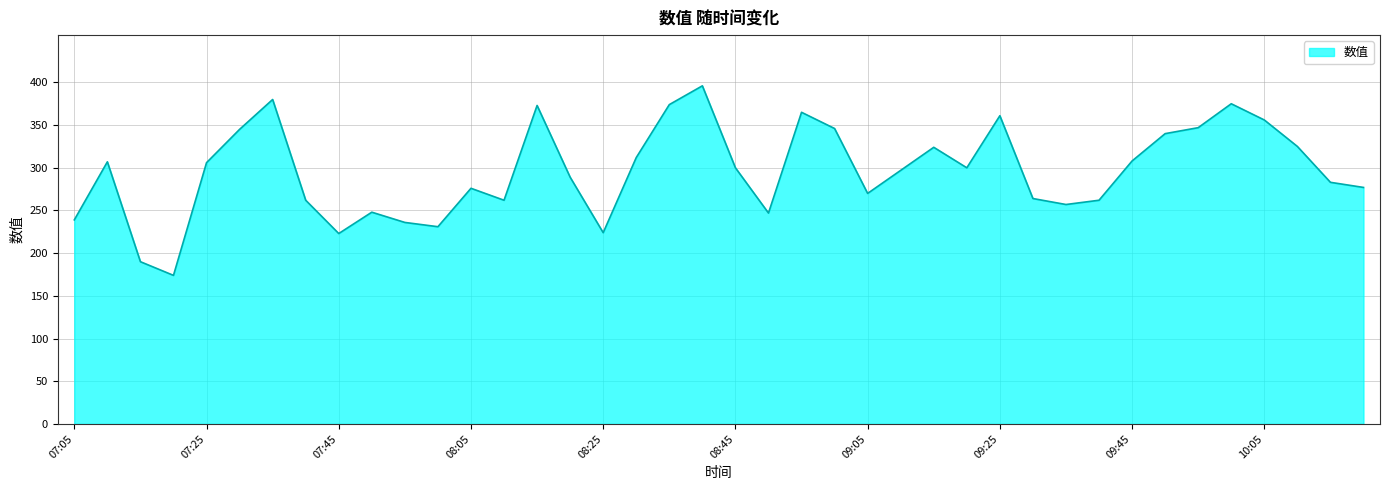

What is the maximum value shown in the chart?

396